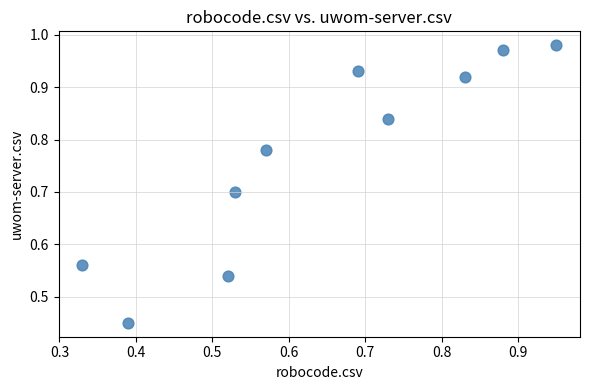

How many data points are displayed?

10